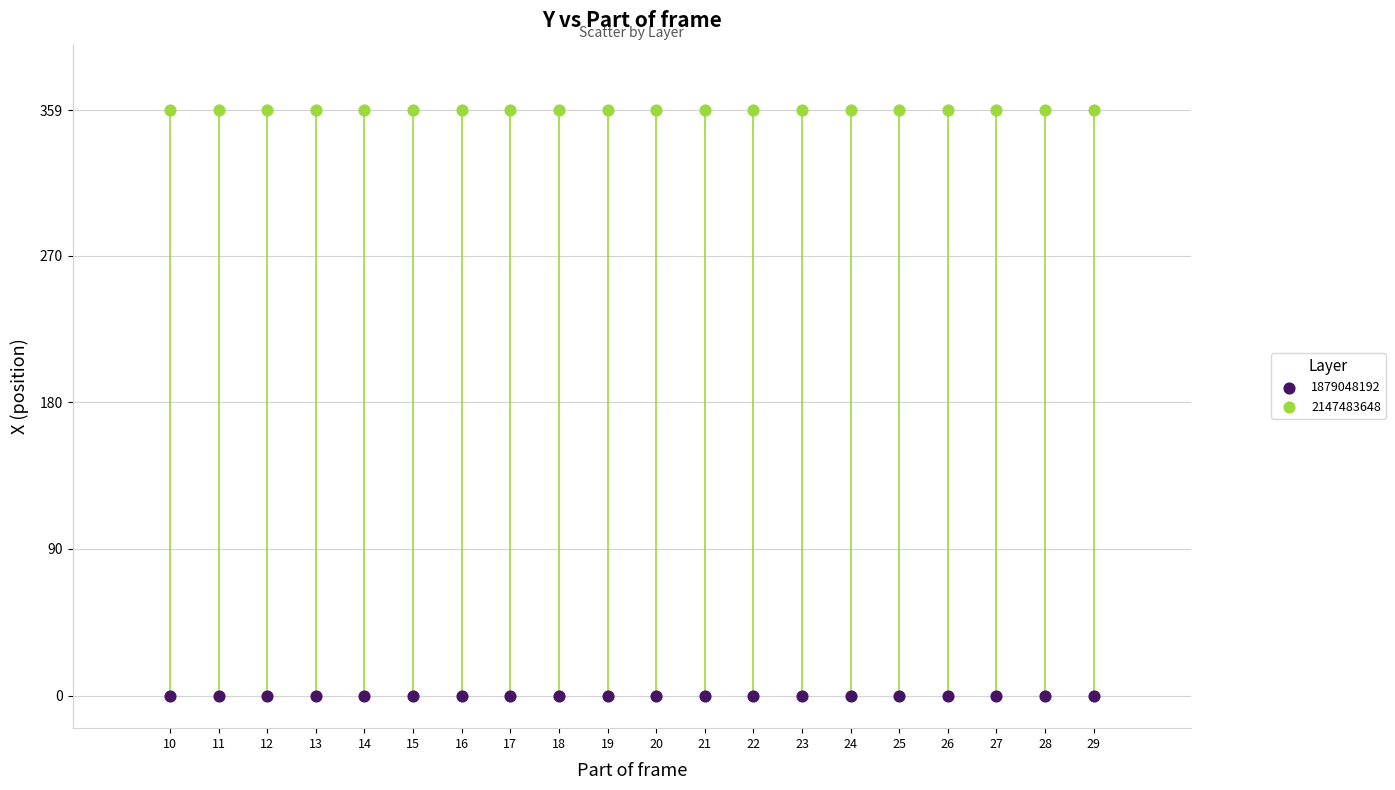

Which series reaches the maximum Y coordinate?

2147483648